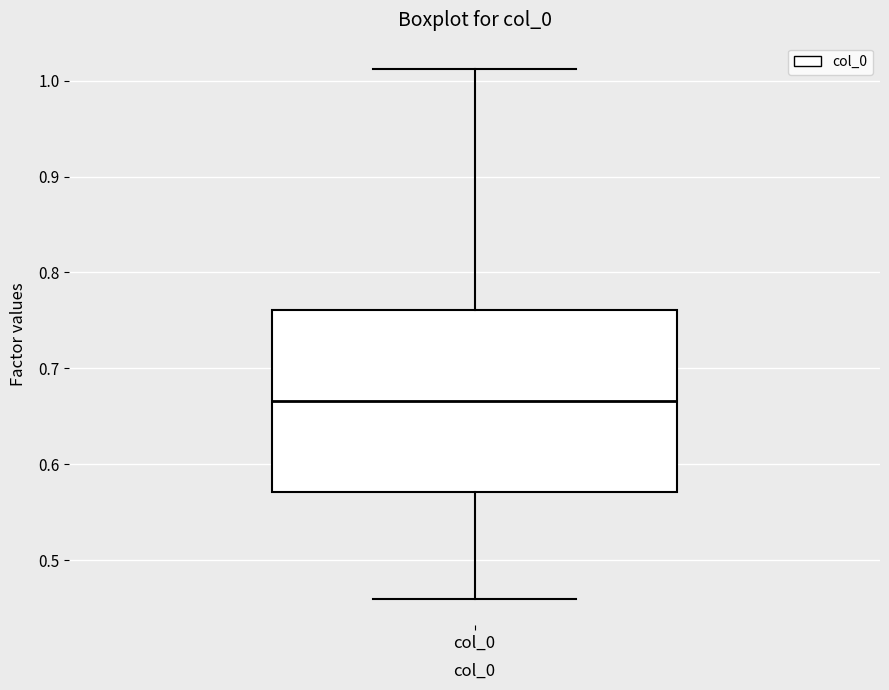

Where is the upper edge of the box for col_0 on the y-axis? The values are not printed on the chart, so give them approximately, as read against the axis.

0.76